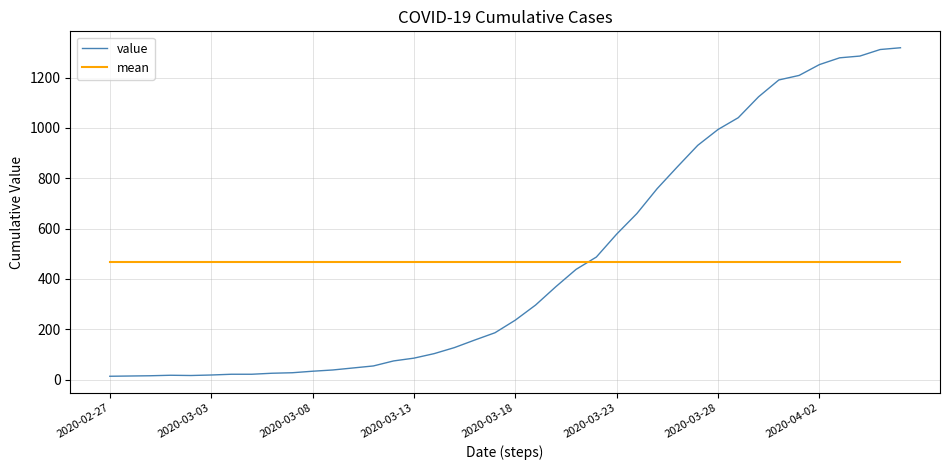

Rank the series by their maximum value, from highest to lowest.

value, mean